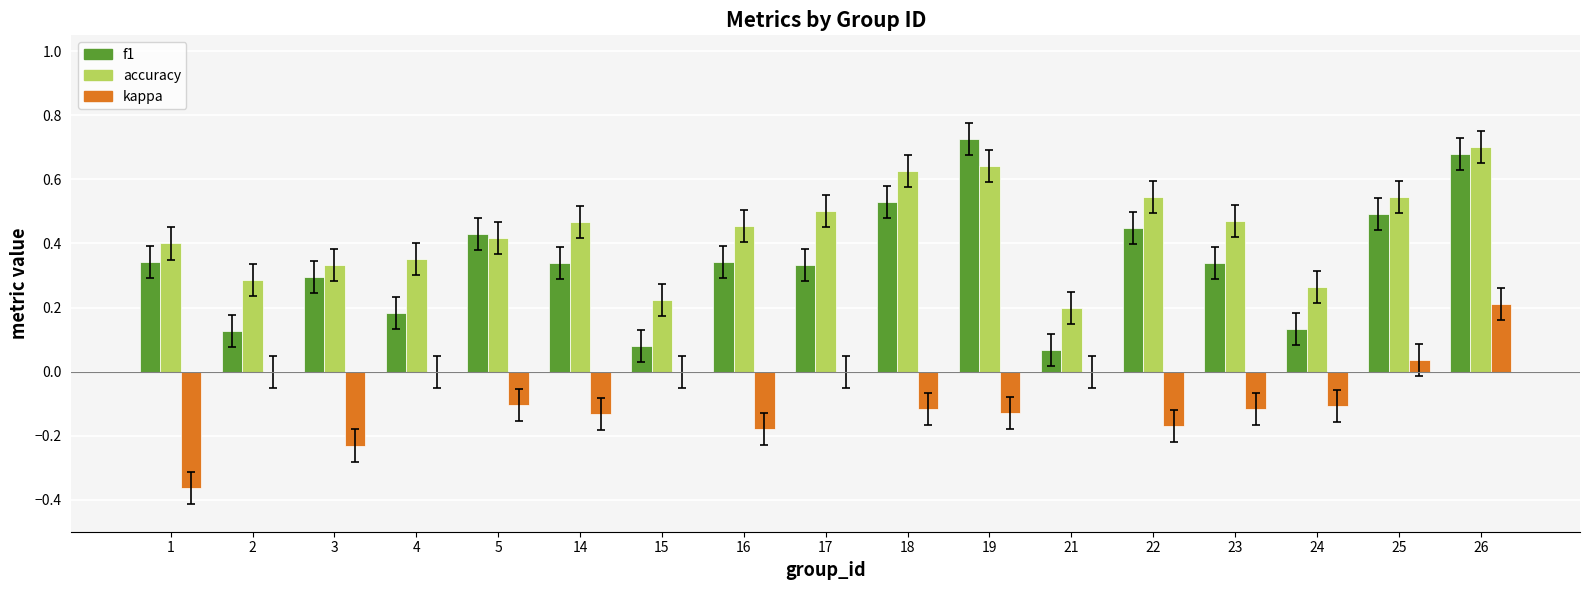

What are all the series names shown in the legend?

f1, accuracy, kappa